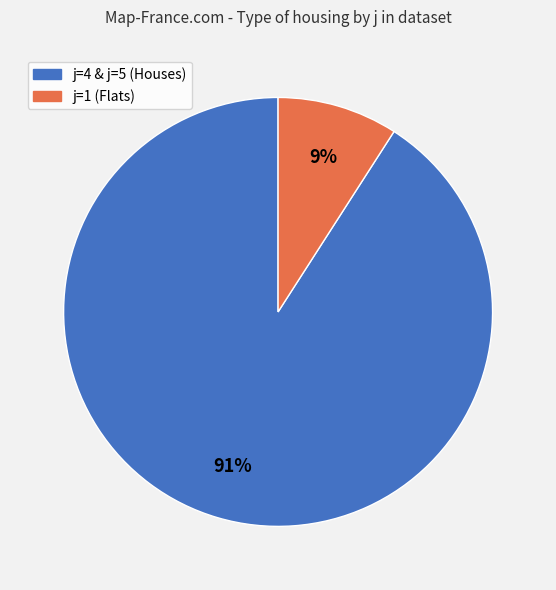

To the nearest percent, what is the difference between the largest and smallest slice percentages?

82%